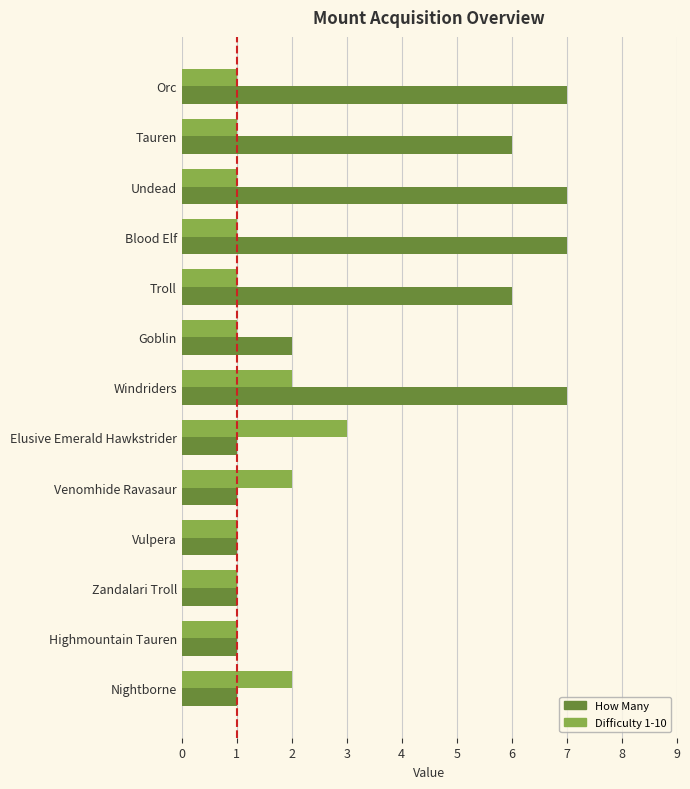

At how many categories does at least one series exceed 4?

6